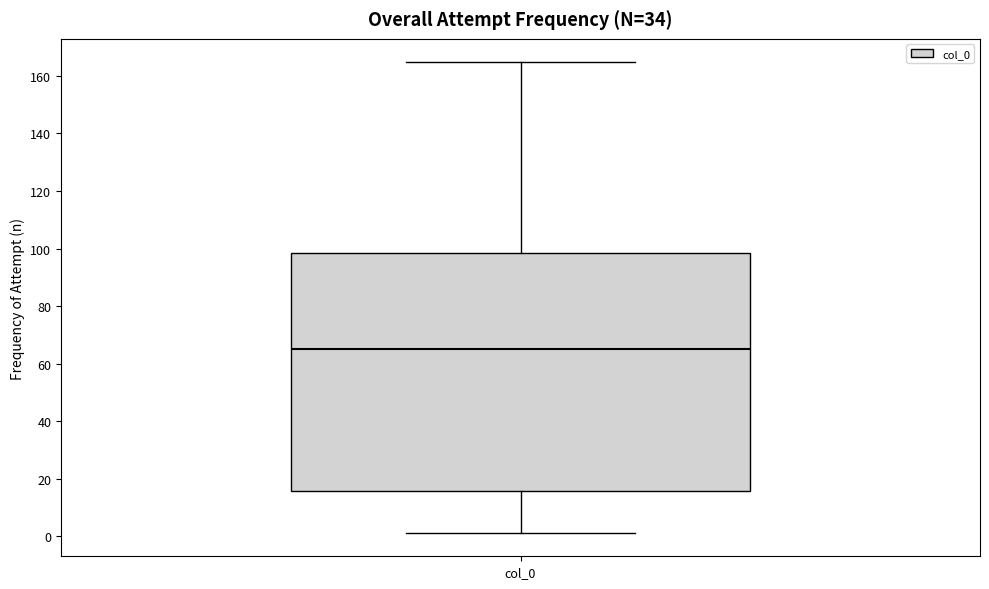

Where is the lower edge of the box for col_0 on the y-axis? The values are not printed on the chart, so give them approximately, as read against the axis.

16